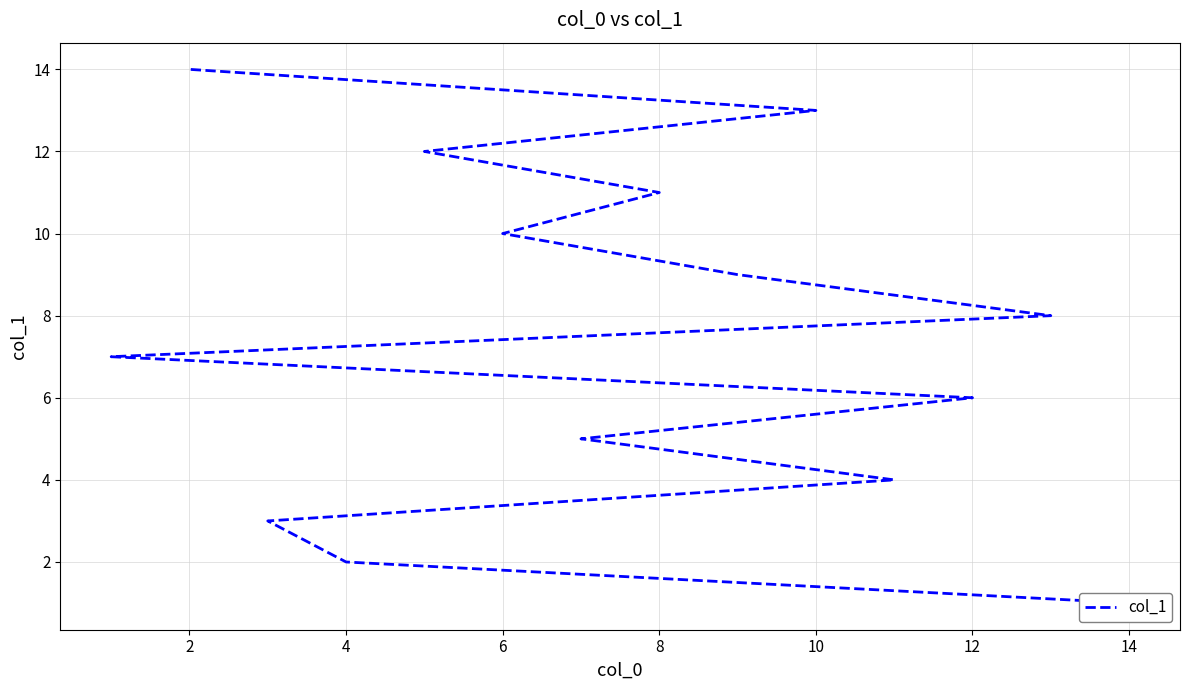

Is it true that the value at 6 is 14?

False